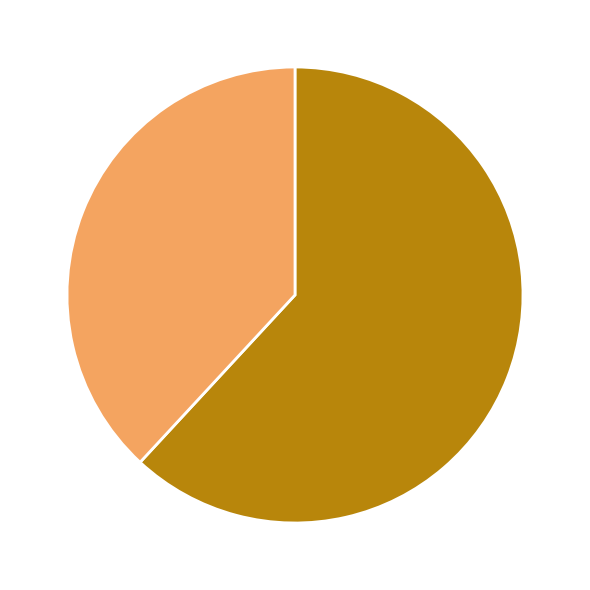

Is there a majority slice in this chart?

Yes